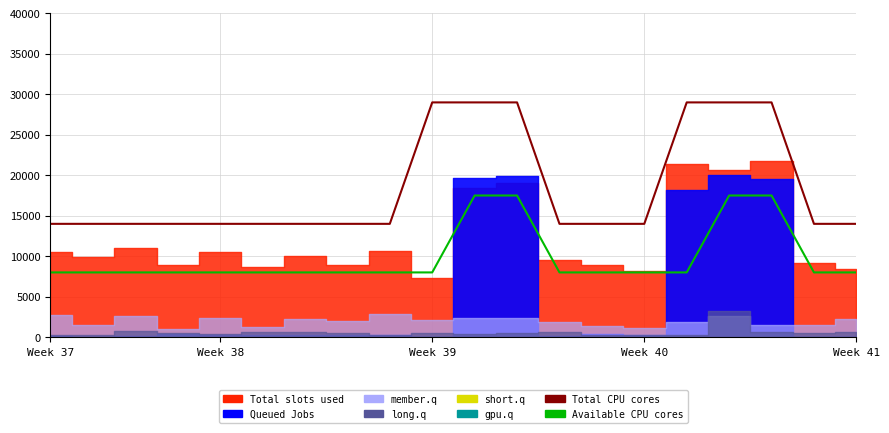

What is the difference between the second highest and minimum values in the Total CPU cores series?

15000